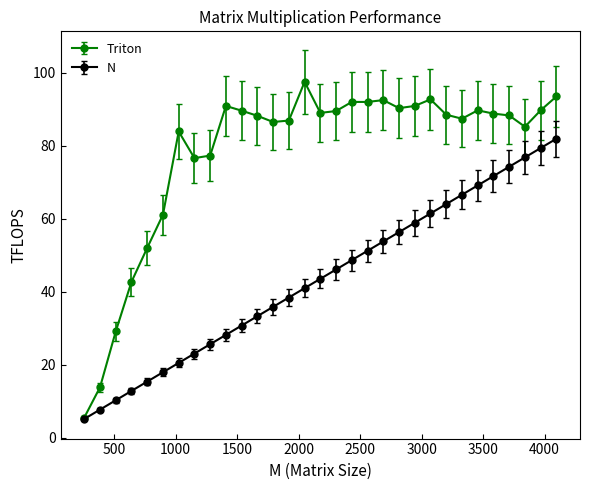

What is the value of the Triton point at the 4th from the left?

42.7